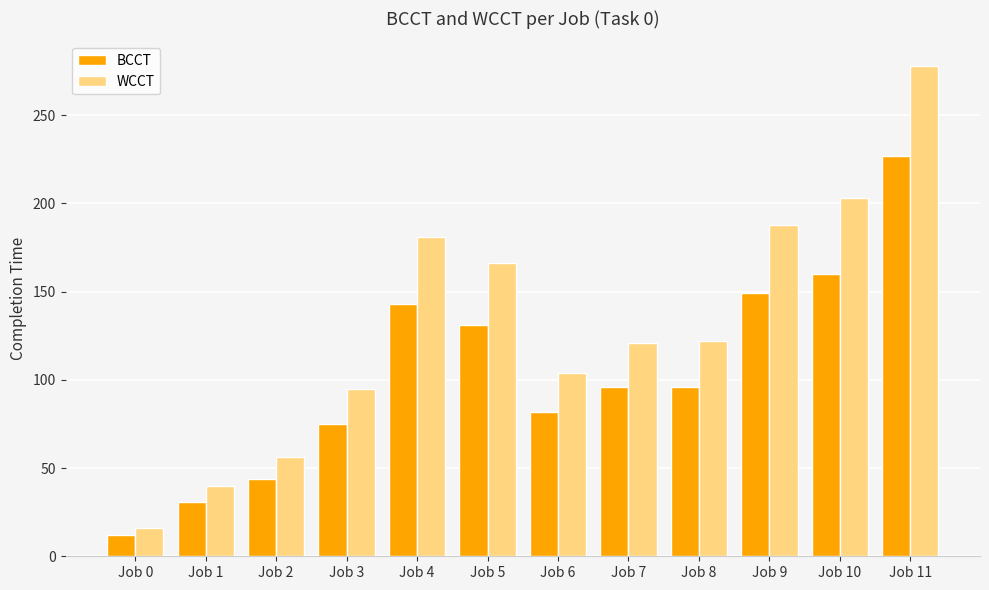

What is the total value across all series at Job 10?

363